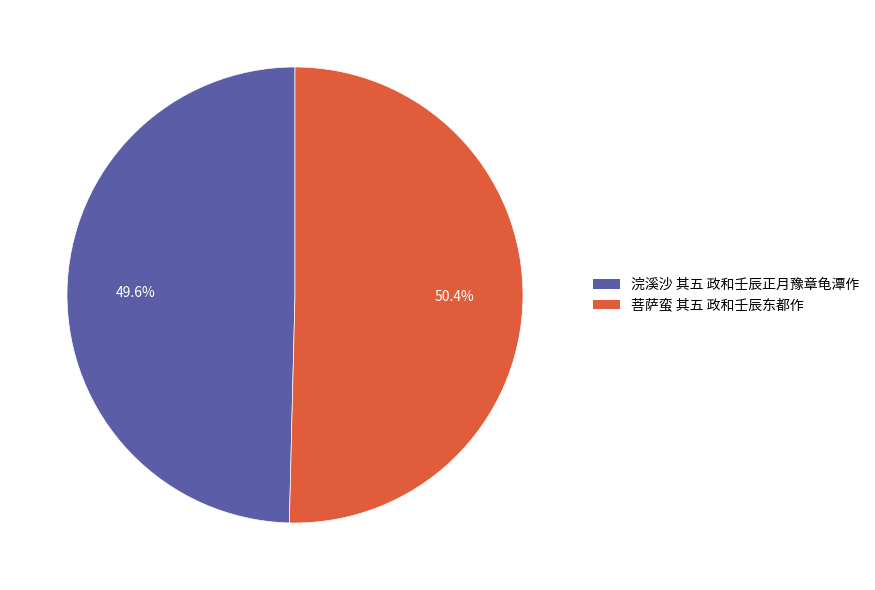

Which slice represents more than half of the pie?

菩萨蛮 其五 政和壬辰东都作